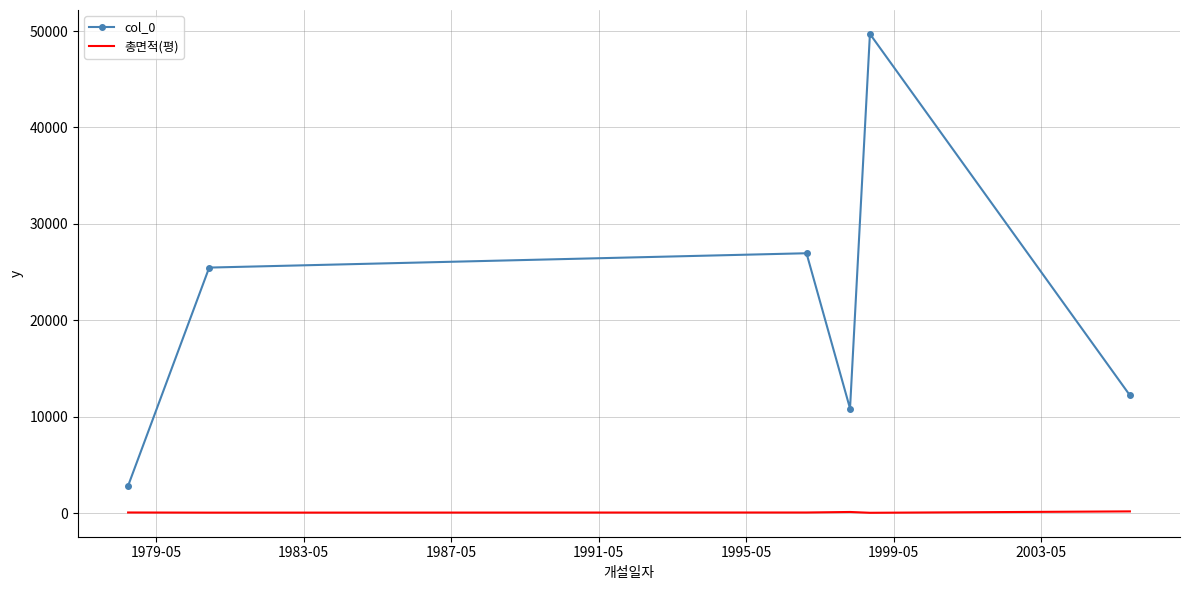

Which series has the largest total across all categories?

col_0